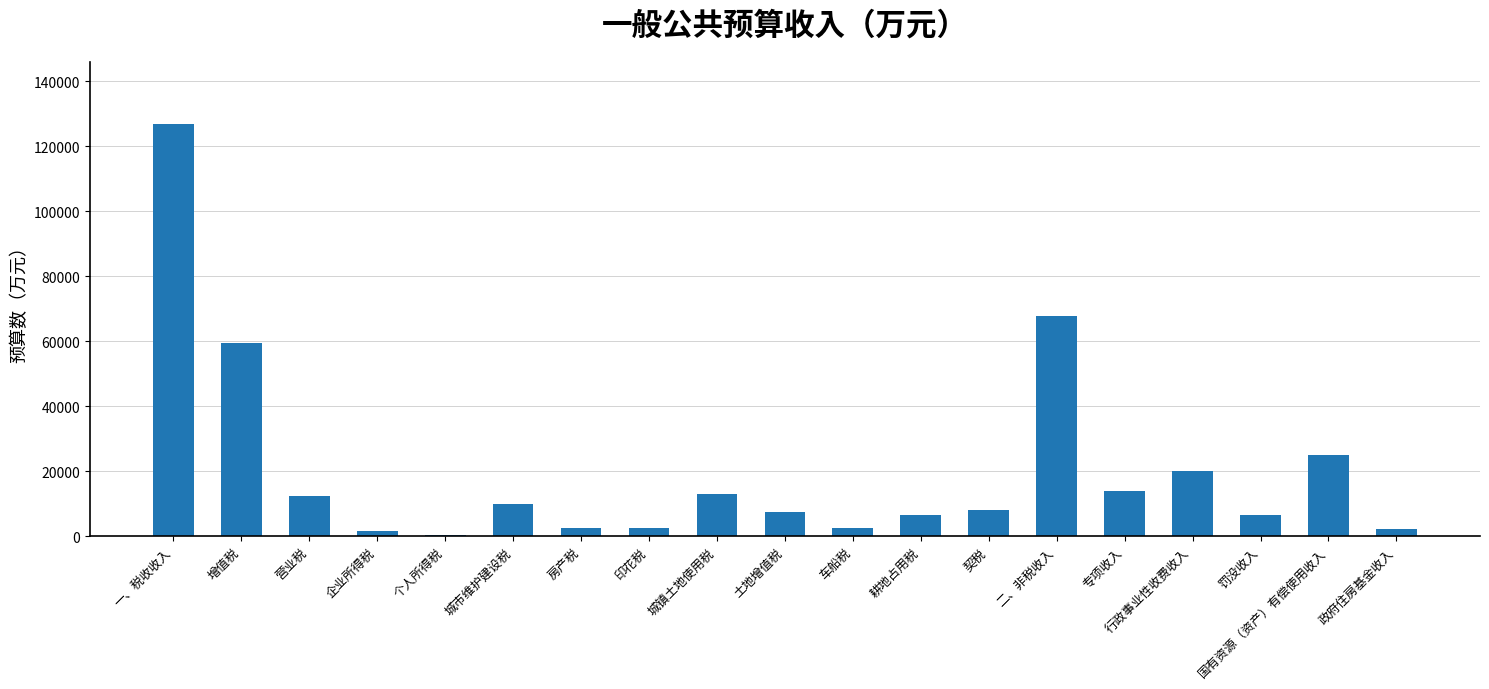

The value at 土地增值税 is 7600. True or false?

True